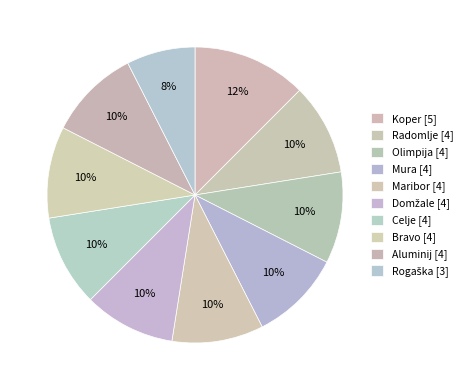

How many segments does this pie chart have?

10